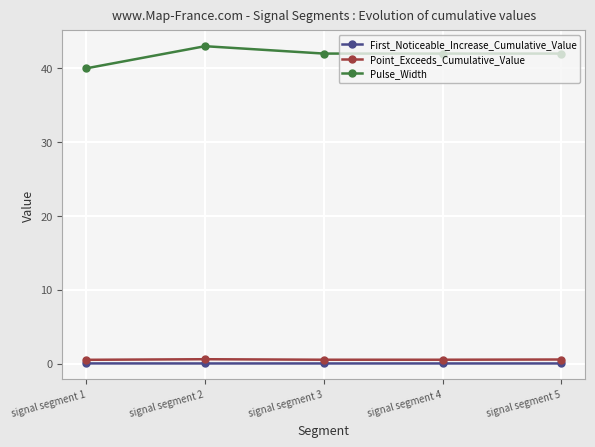

Which series has the largest total across all categories?

Pulse_Width